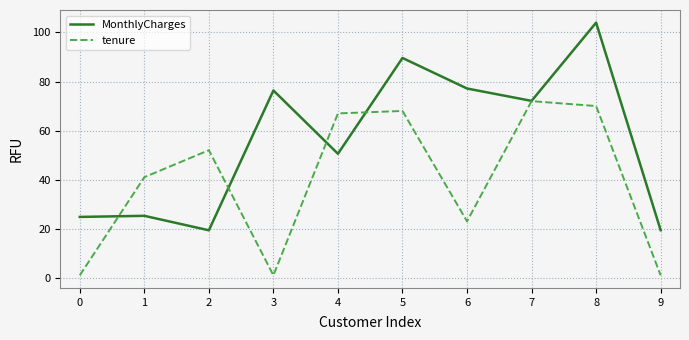

At 8, list the series in order from largest to smallest.

MonthlyCharges, tenure